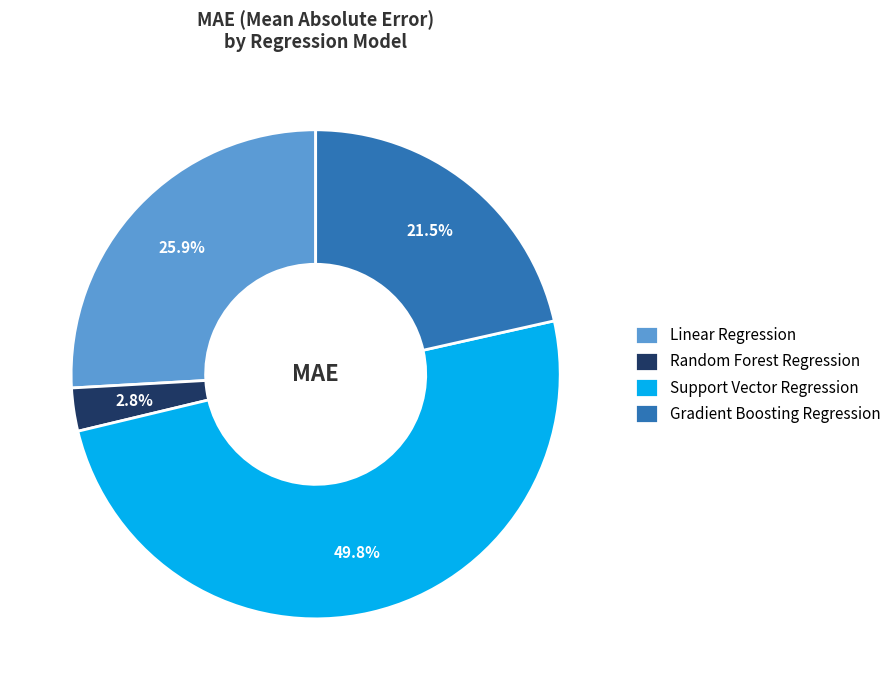

Between Random Forest Regression and Gradient Boosting Regression, which is larger?

Gradient Boosting Regression